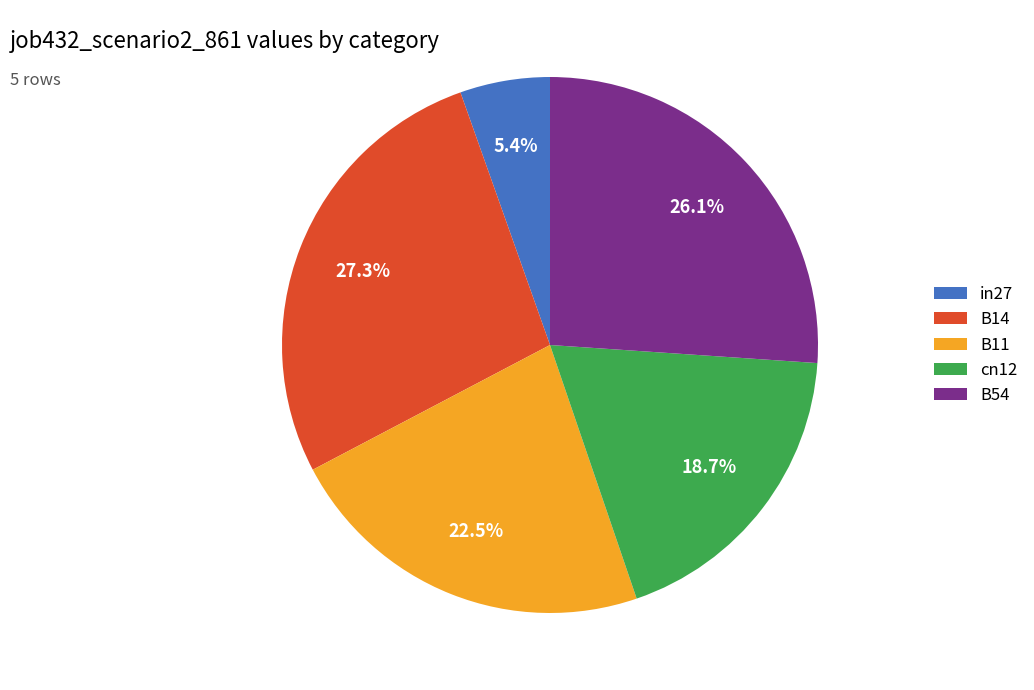

The B14 slice represents 27% of the pie. True or false?

True